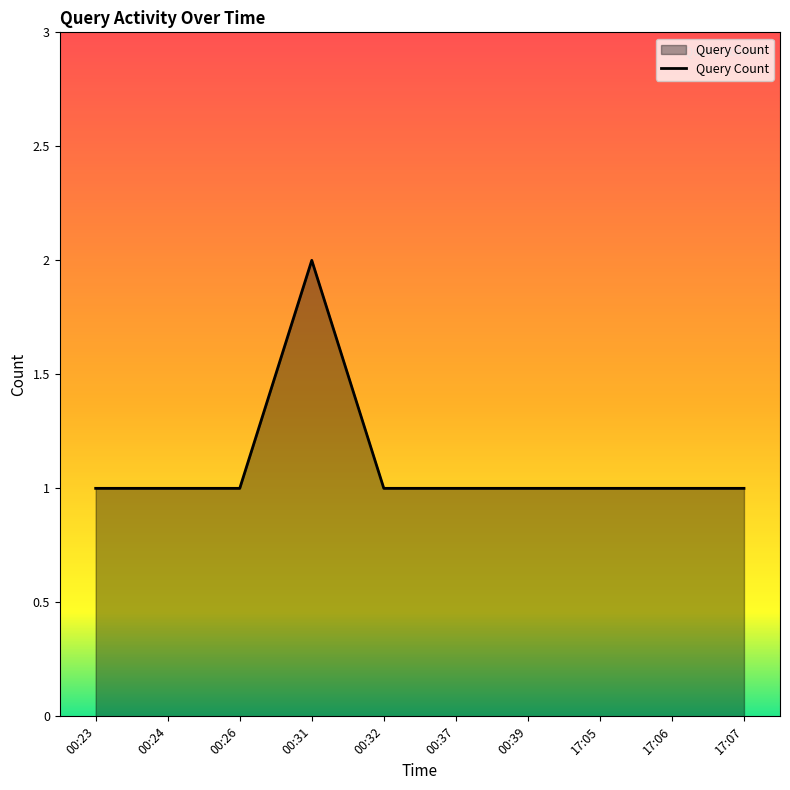

Approximately how many times larger is the value at 00:31 compared to 00:23?

2.0